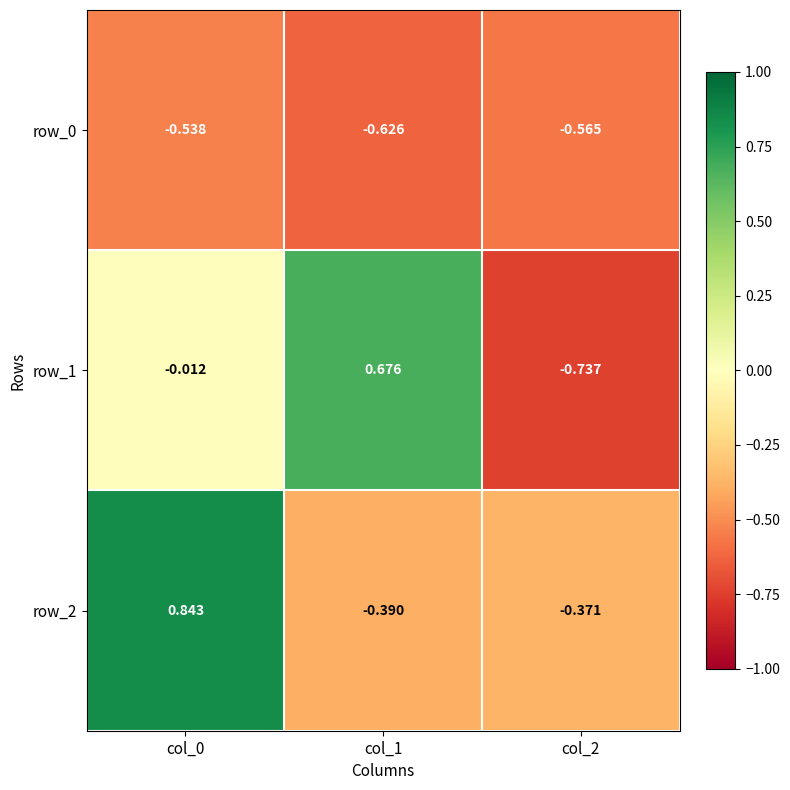

How many positive values does the row_2 series have?

1